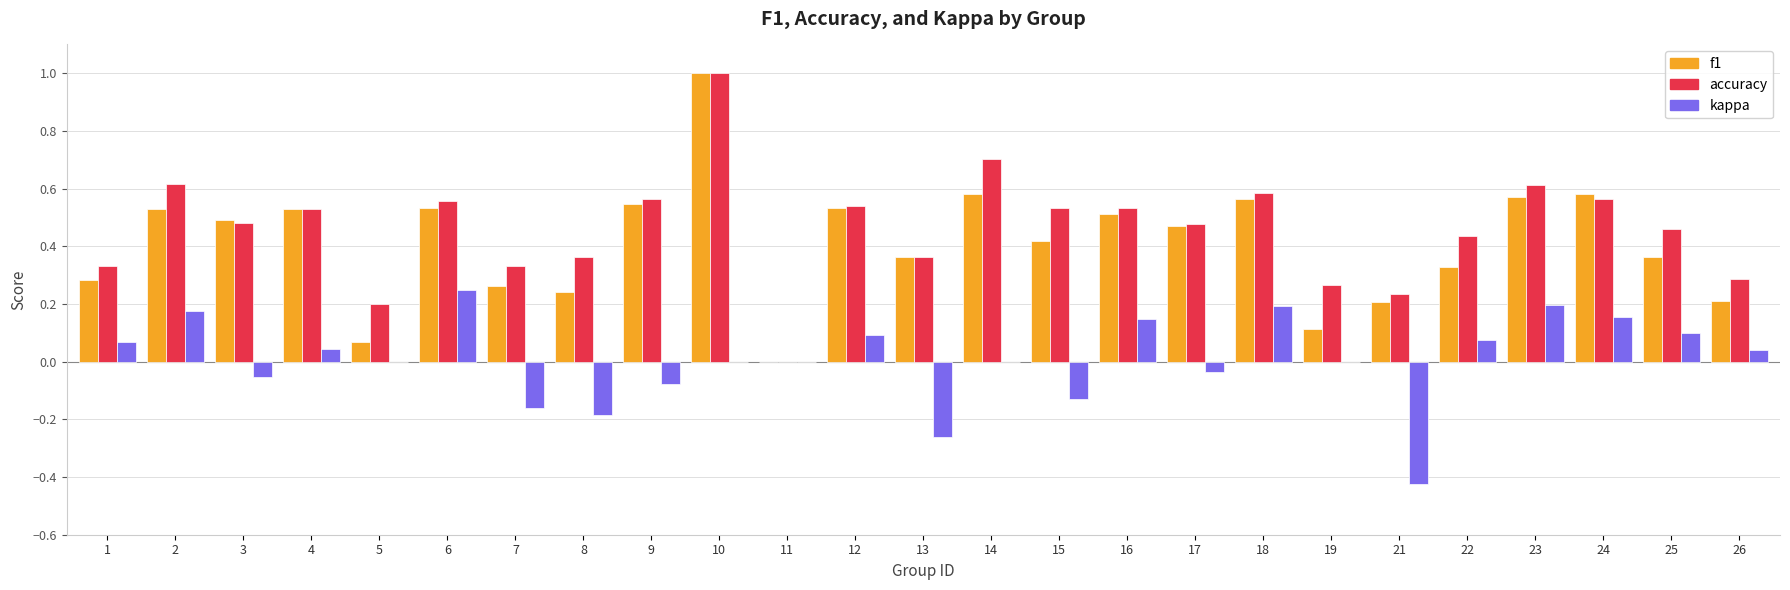

Is it true that accuracy equals 0.8 at 15?

False